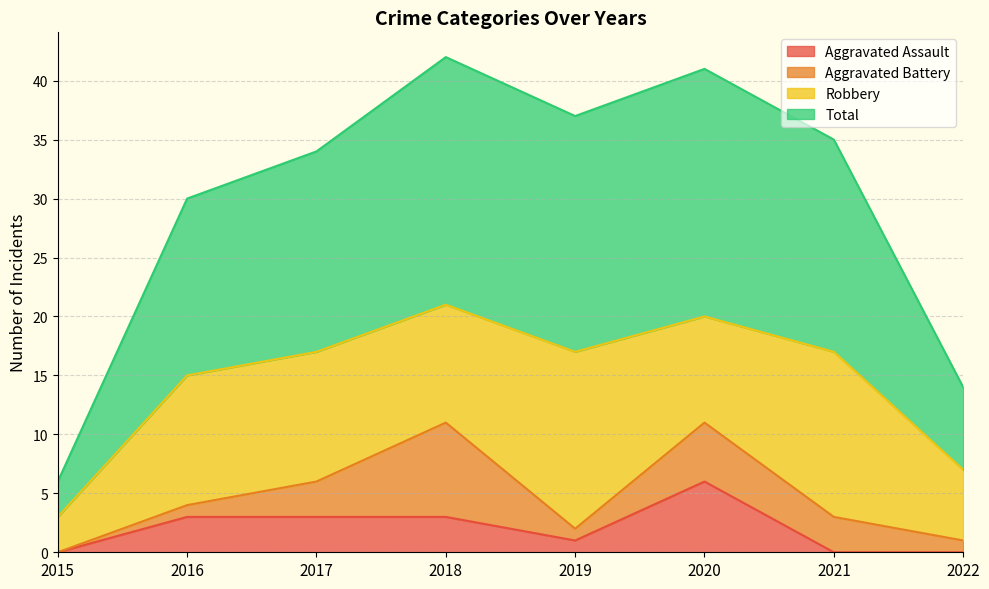

What is the sum of all Total values?

239